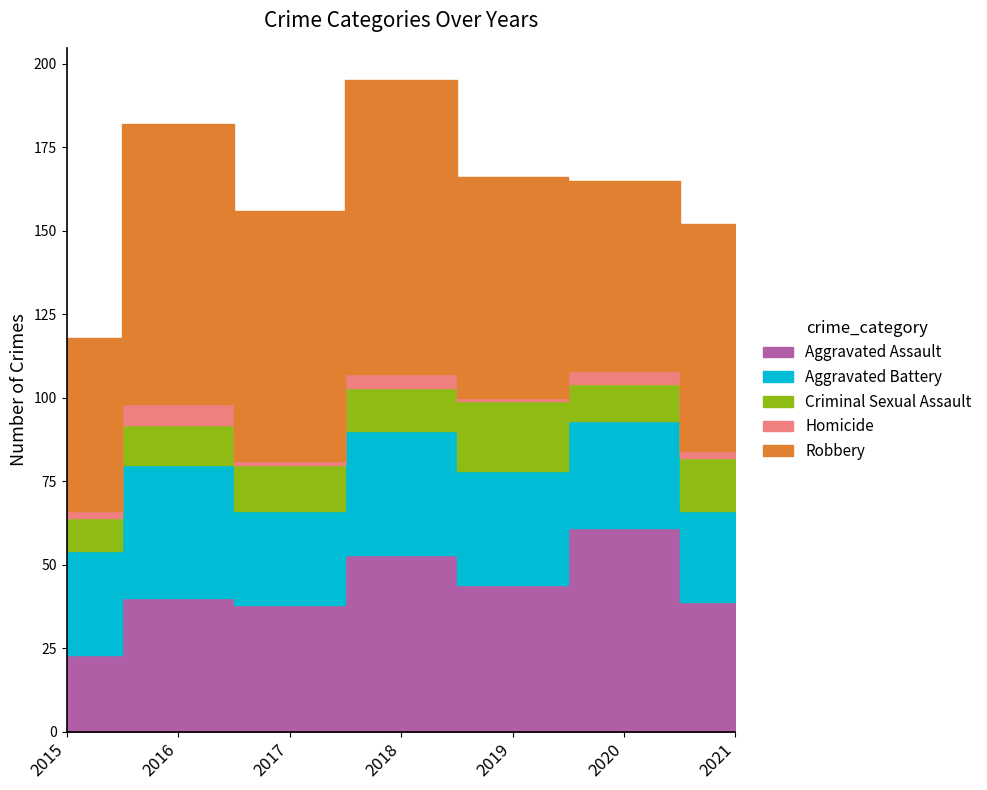

Reading right to left, list all the values displayed in this chart.

Aggravated Assault: 39	61	44	53	38	40	23
Aggravated Battery: 27	32	34	37	28	40	31
Criminal Sexual Assault: 16	11	21	13	14	12	10
Homicide: 2	4	1	4	1	6	2
Robbery: 68	57	66	88	75	84	52